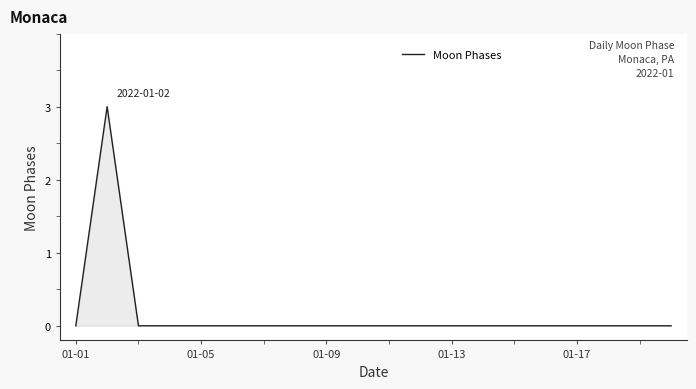

What is the difference between the maximum and minimum values?

3